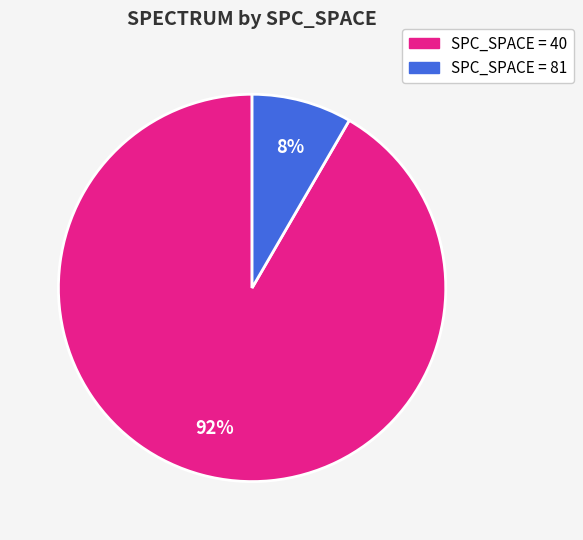

To the nearest percent, what is the average slice percentage?

50%